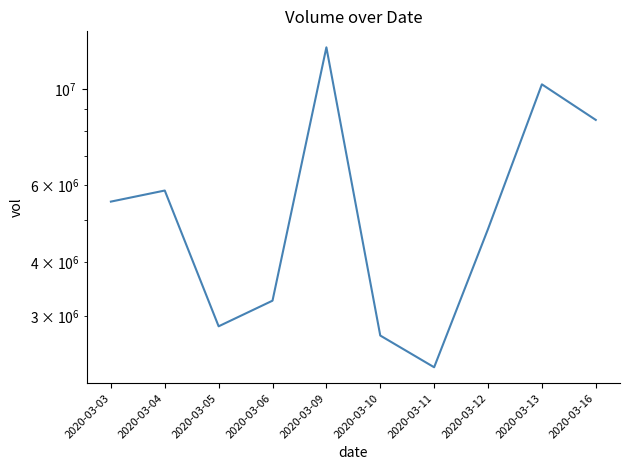

At which label is the value closest to 7384800?

2020-03-16